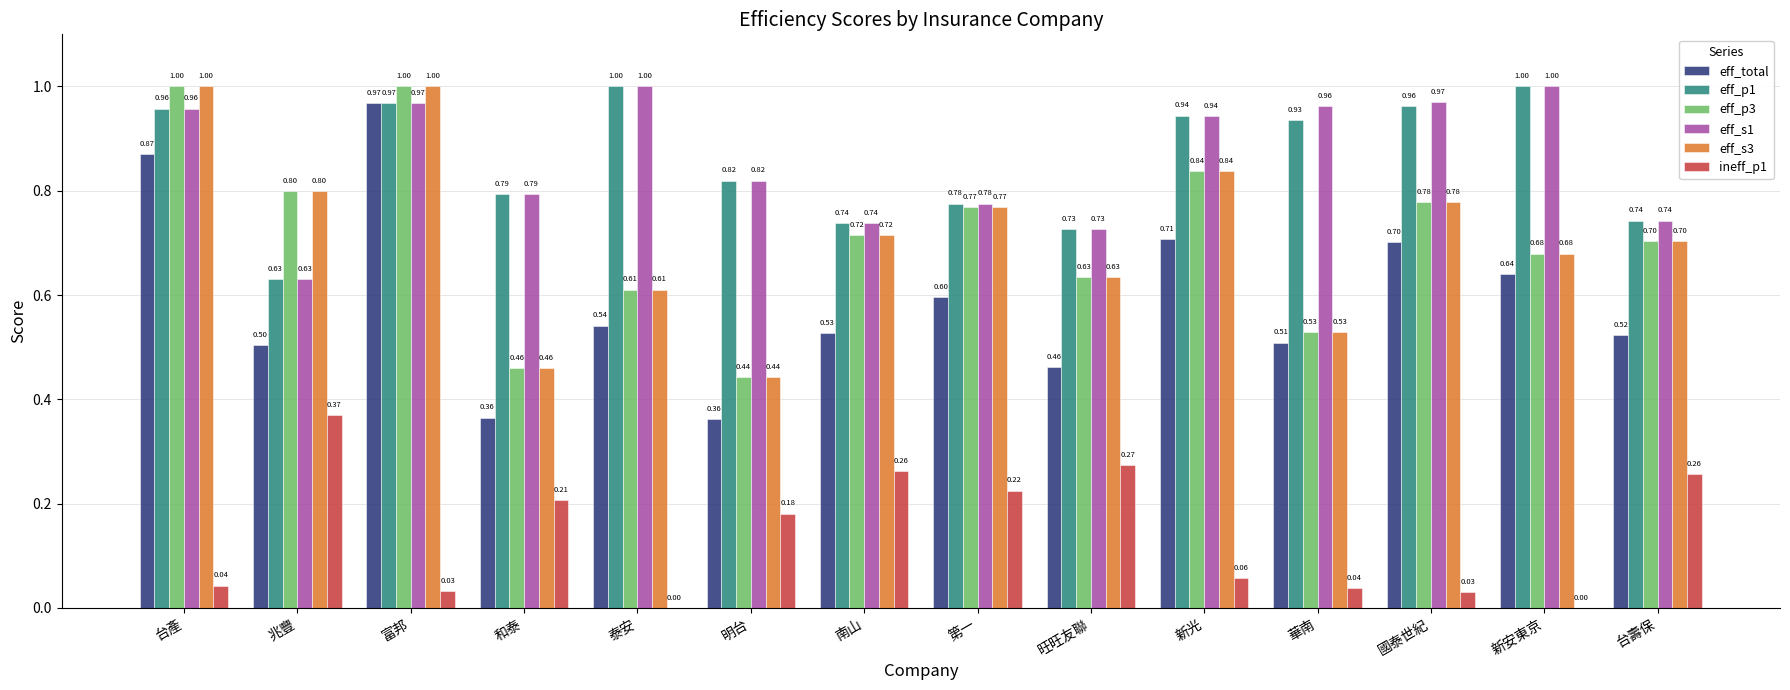

What is the sum of the eff_total values at 旺旺友聯 and 兆豐?

1.0